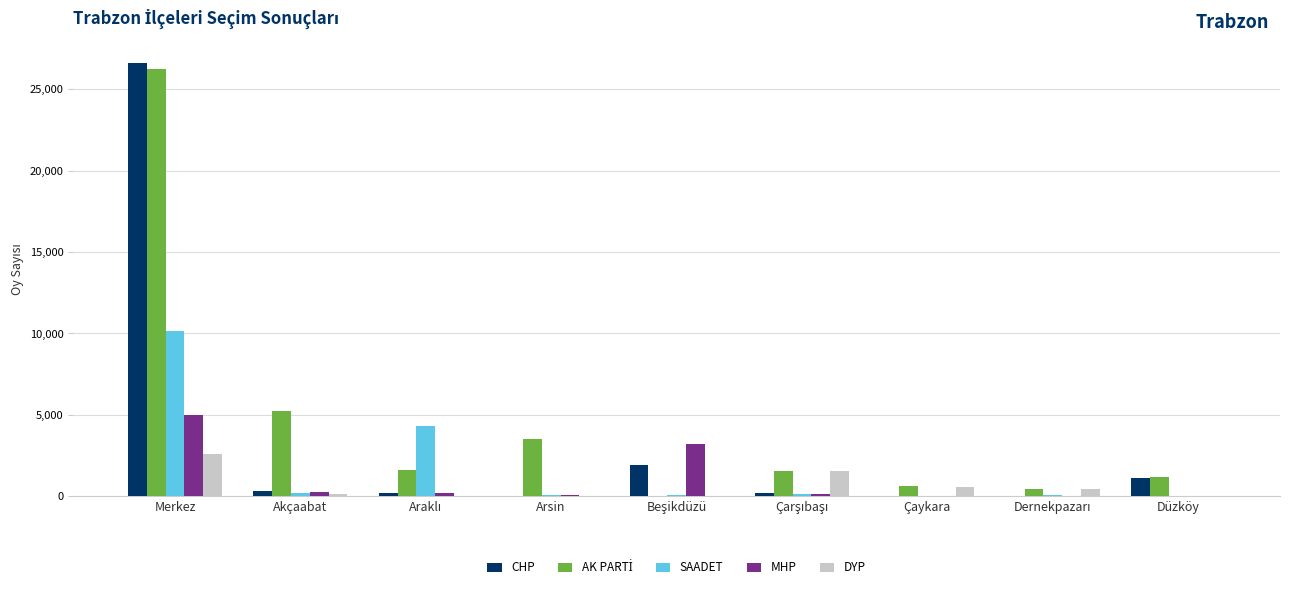

Are the bars horizontal?

No